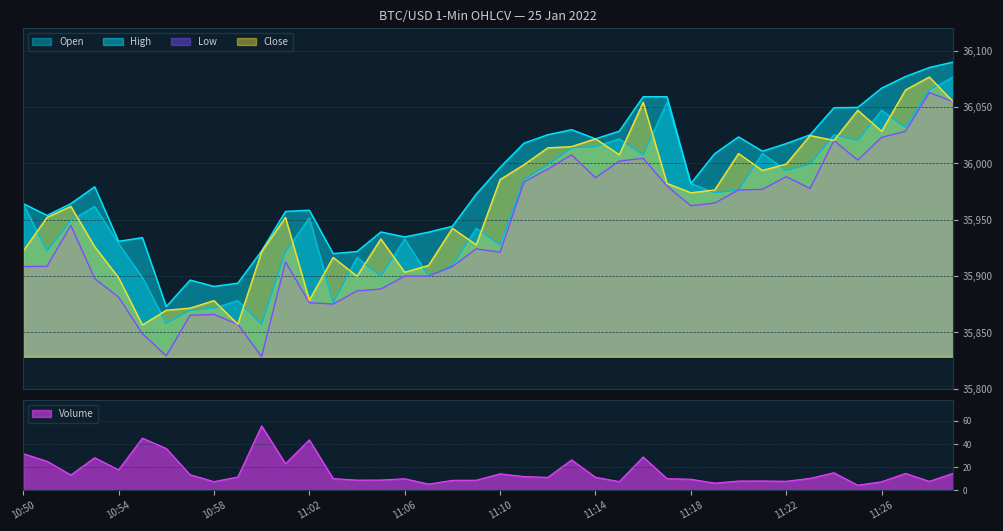

What is the sum of the Volume values at 11:12 and 11:16?

39.9